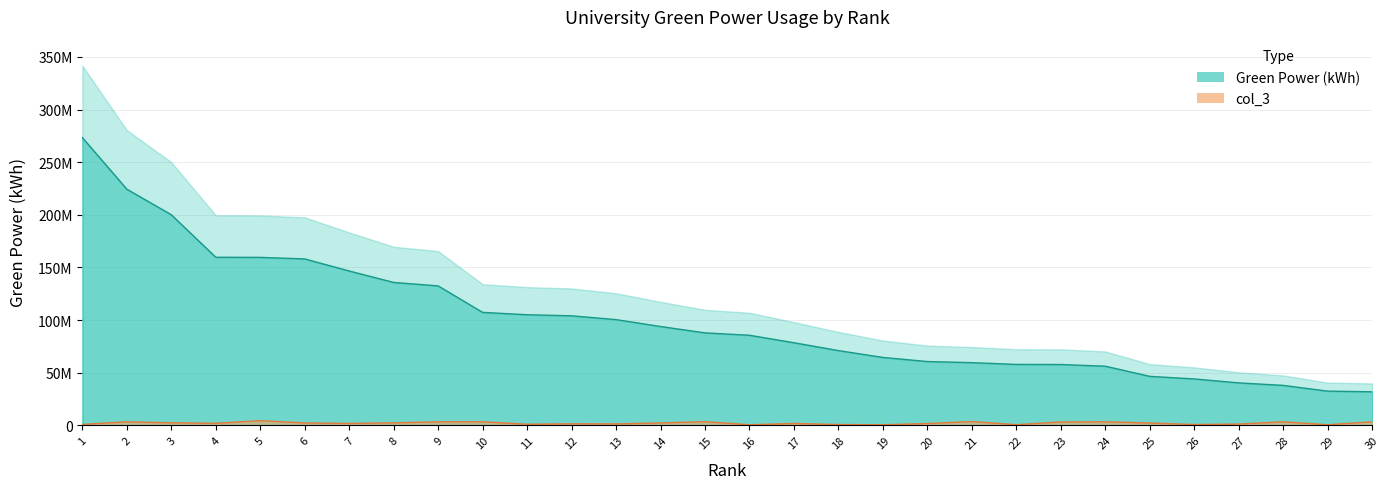

Does the chart display data point markers on the line(s)?

No